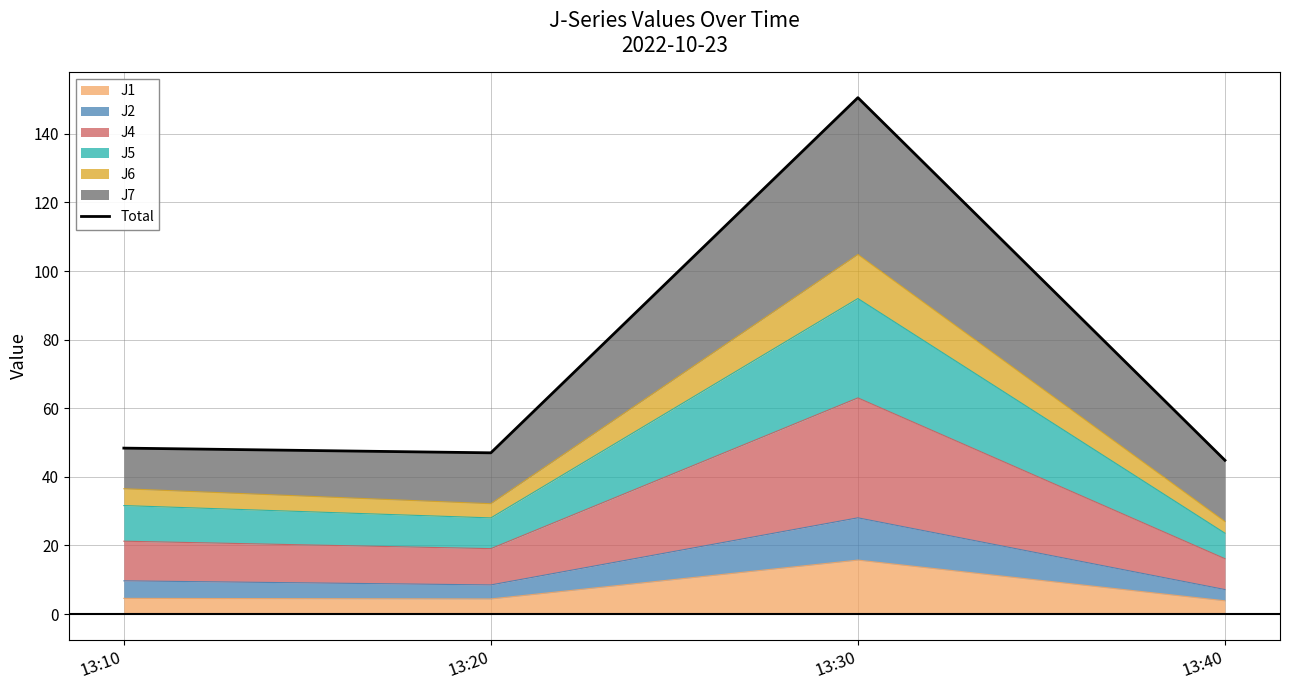

True or false: there are more than 2 points higher than both neighbors.

False